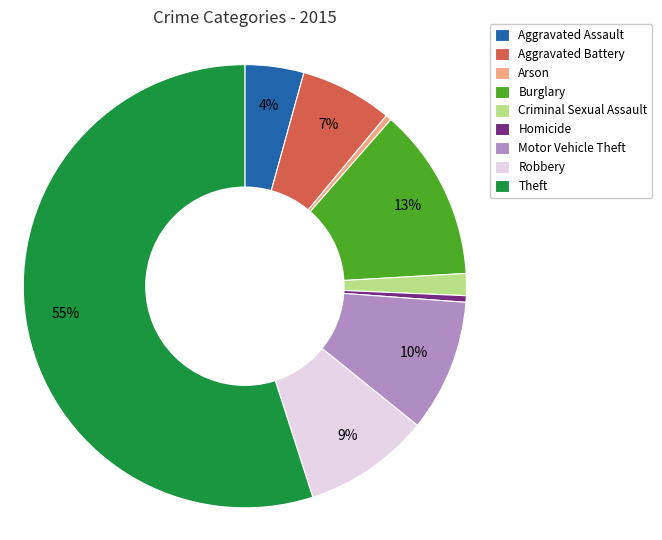

The Aggravated Assault slice represents 13% of the pie. True or false?

False